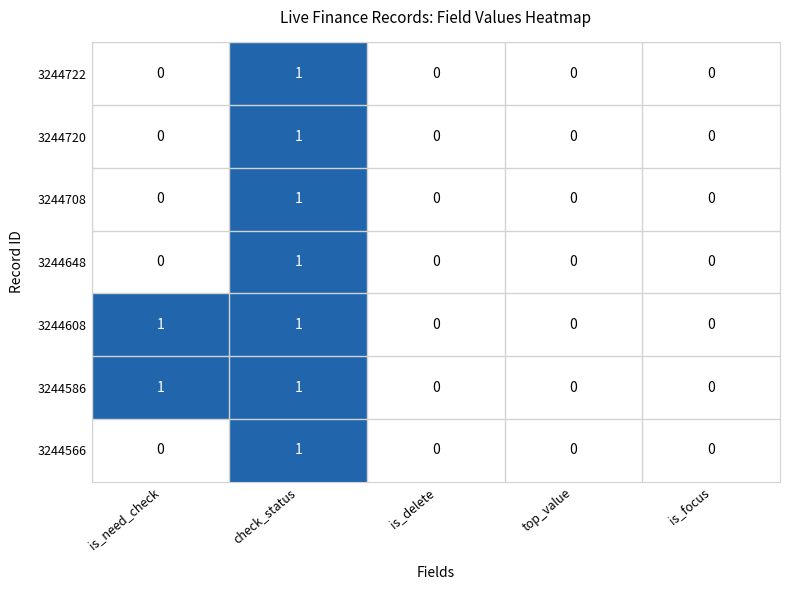

Count the 3244586 values in the range 0 to 1.

5